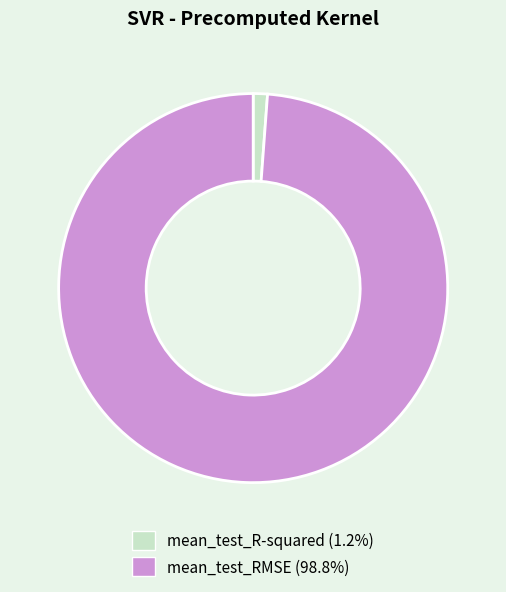

Is the sum of mean_test_R-squared and mean_test_RMSE greater than half?

Yes